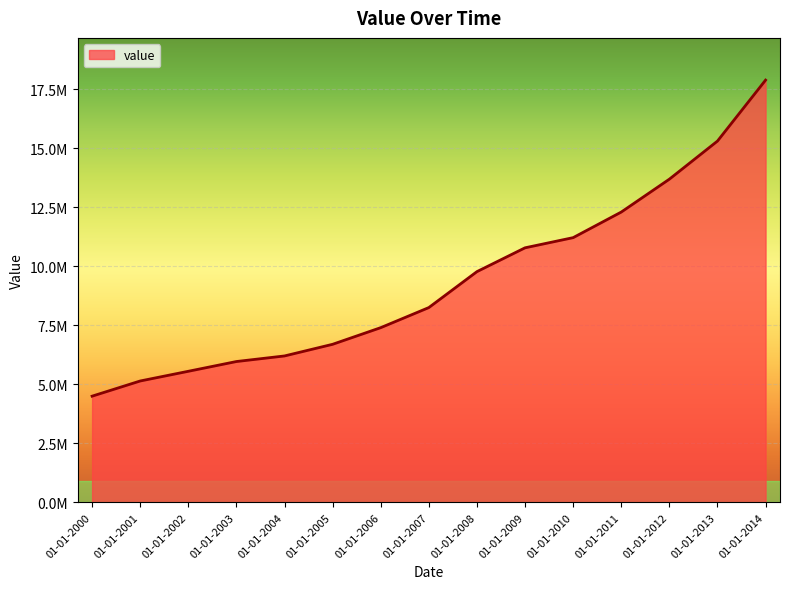

True or false: the data shows 5138070.5 at 01-01-2001.

True